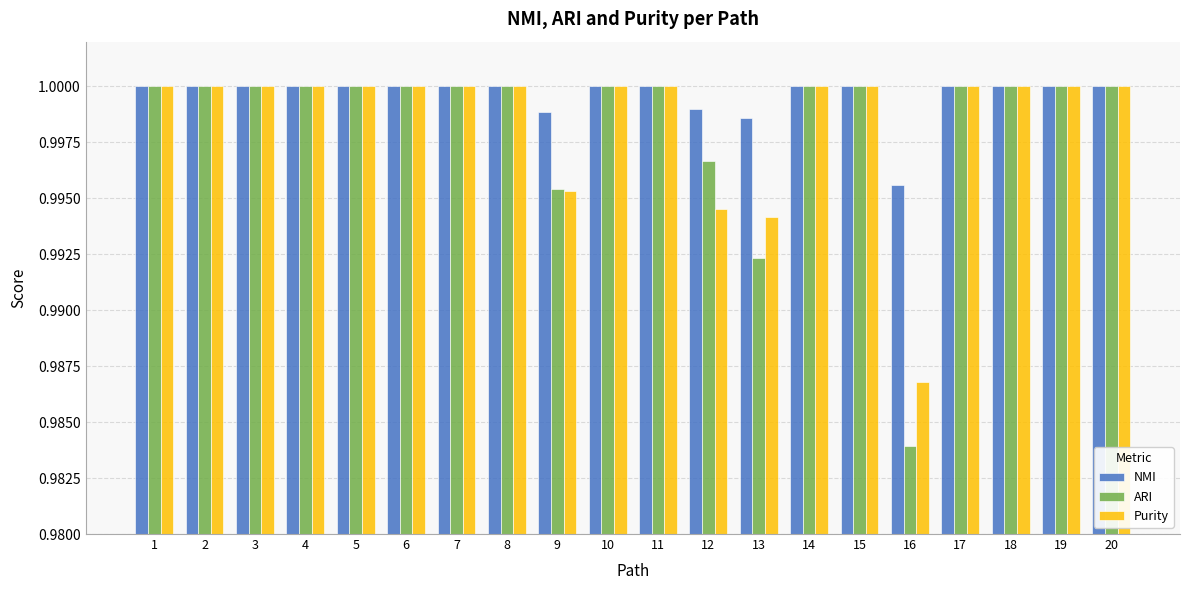

What is the sum of all NMI values?

20.0